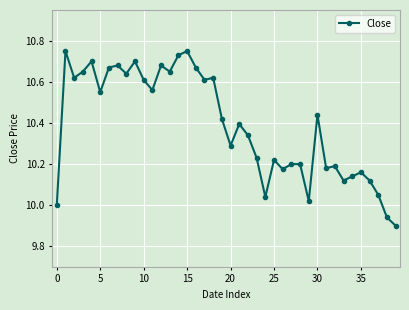

What is the sum of all values?

415.6